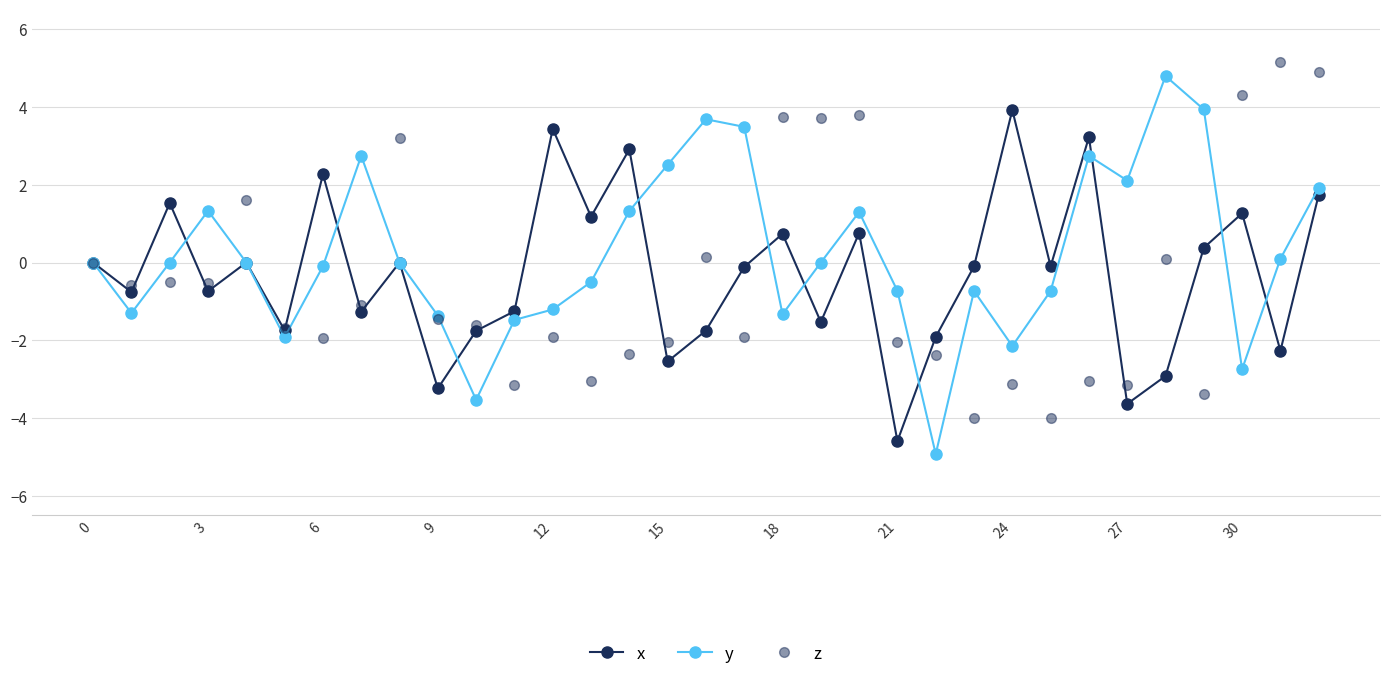

Count the number of data series in this chart.

3